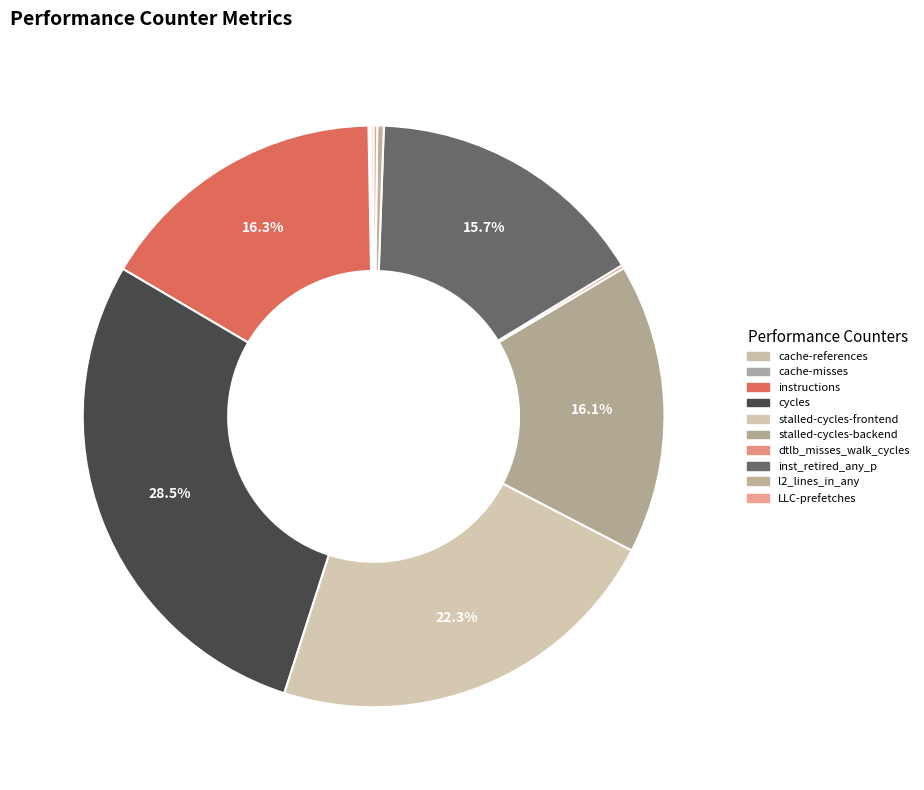

Rank the categories by value from lowest to highest.

cache-misses, cache-references, dtlb_misses_walk_cycles, LLC-prefetches, l2_lines_in_any, inst_retired_any_p, stalled-cycles-backend, instructions, stalled-cycles-frontend, cycles